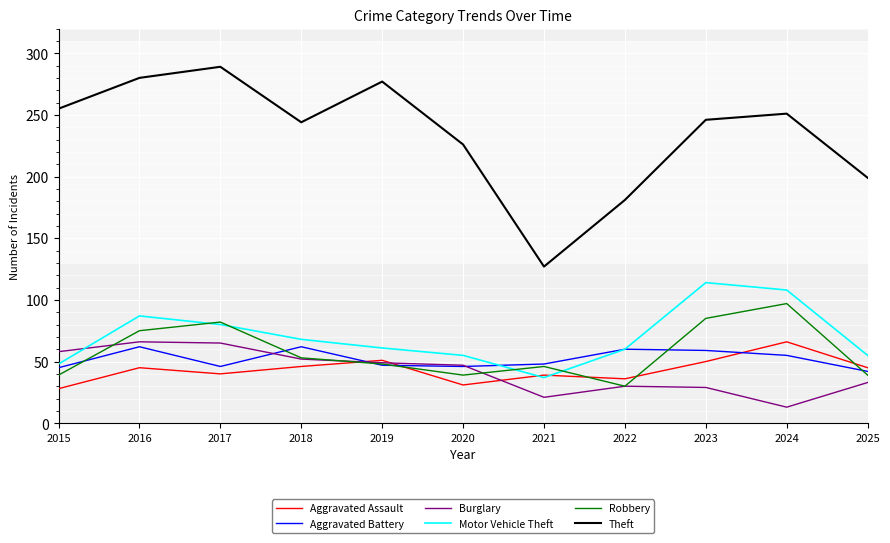

Where is Theft nearest to the value 208?

2025